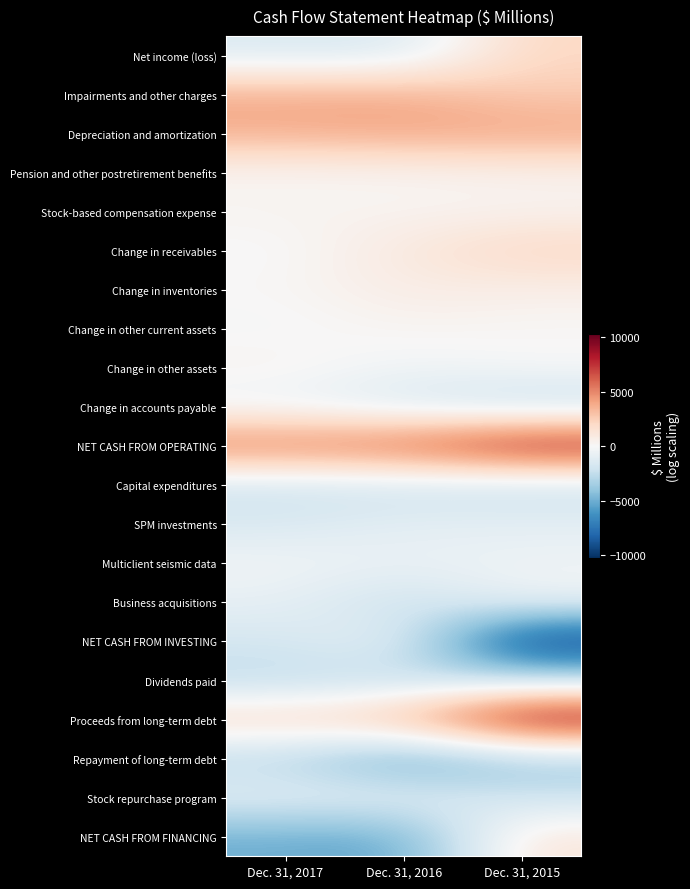

The value of NET CASH FROM FINANCING at Dec. 31, 2017 is -1306. True or false?

False